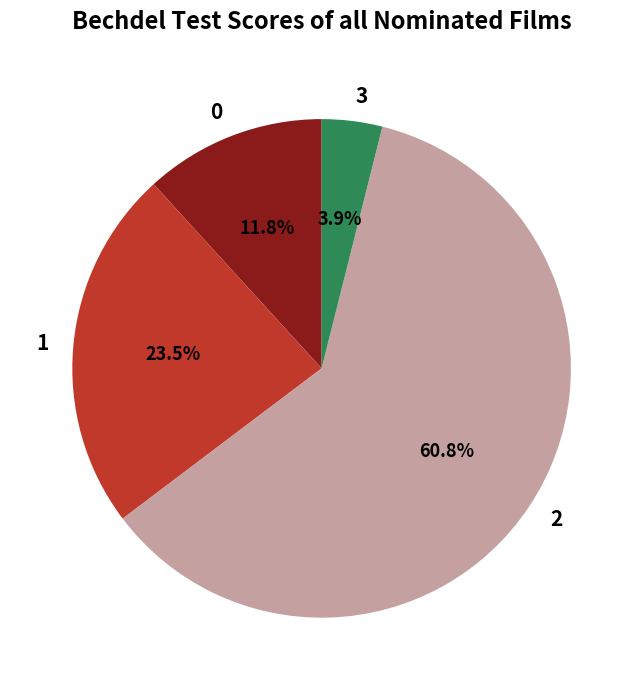

Does any single category account for the majority?

Yes